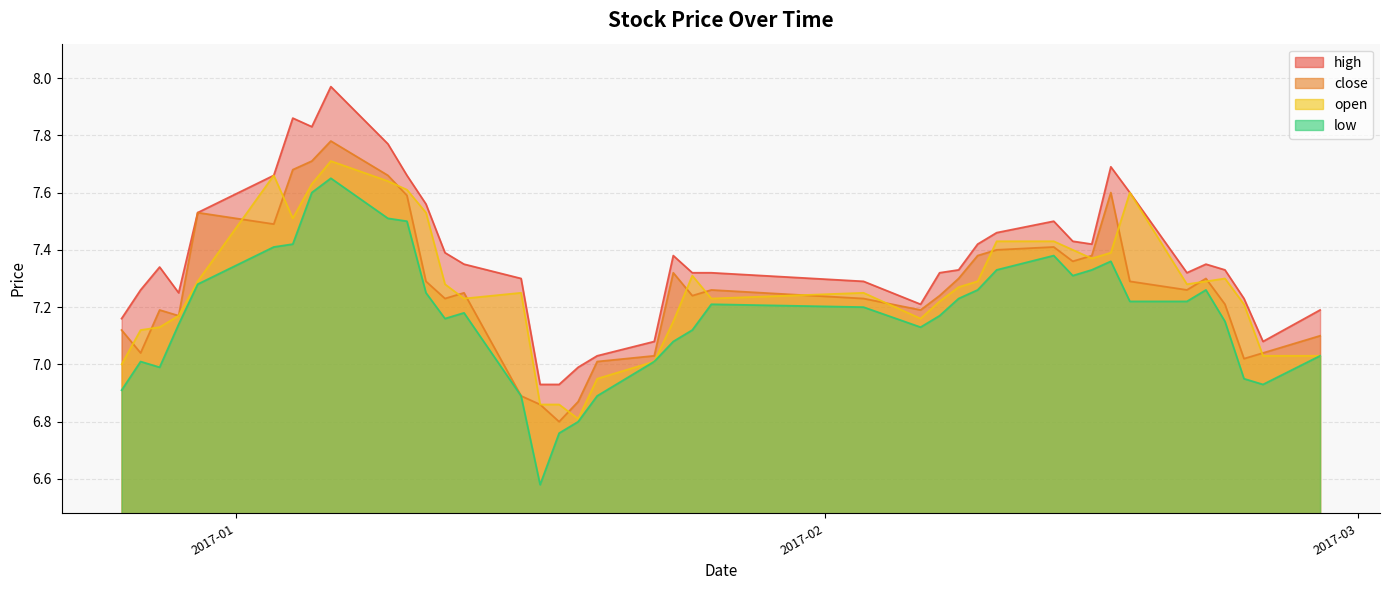

Which series has the largest total across all categories?

high